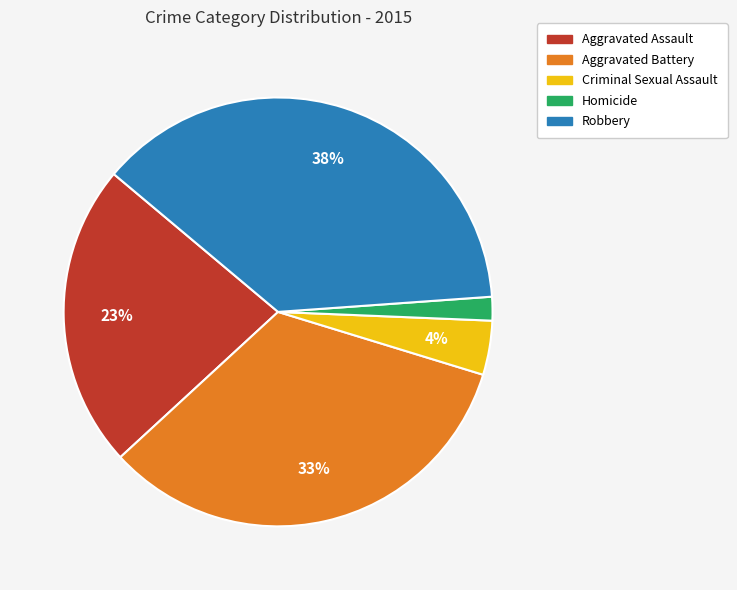

The Criminal Sexual Assault slice represents 4% of the pie. True or false?

True